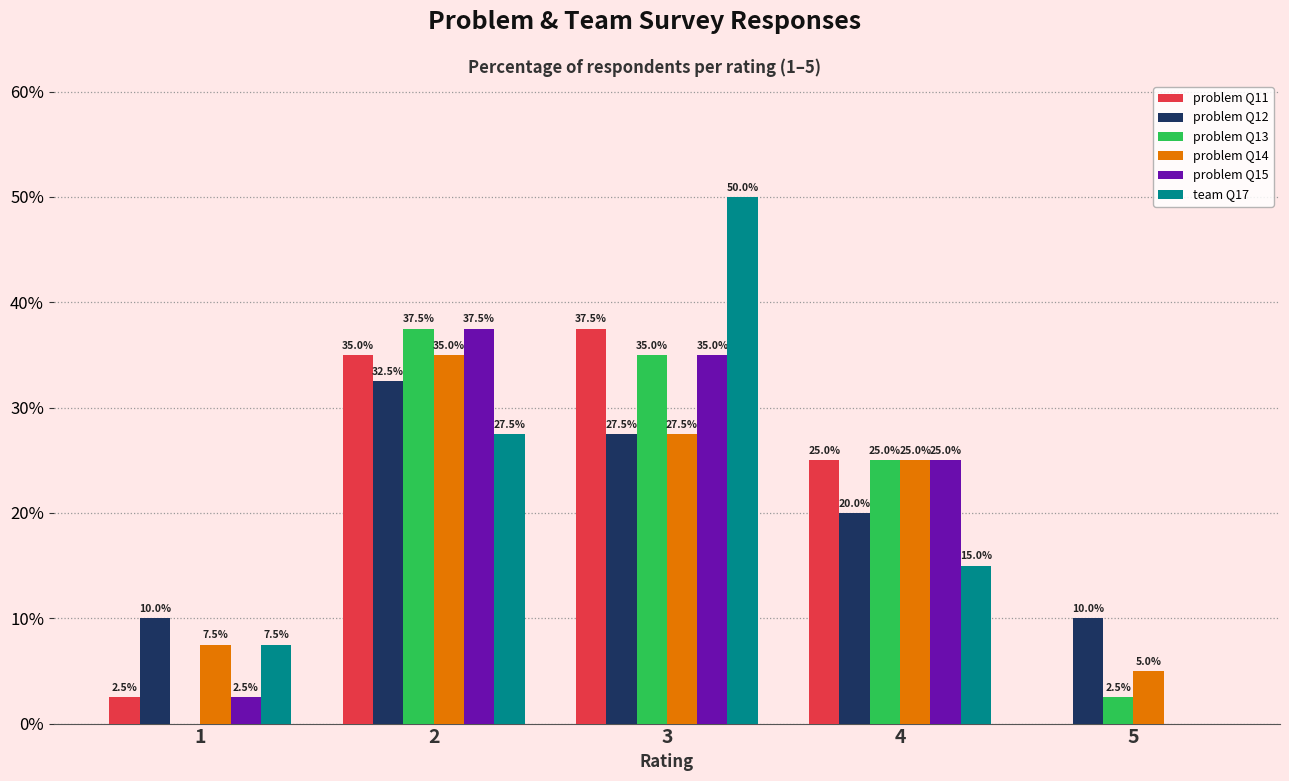

What is the total value across all series at 4?

135.0